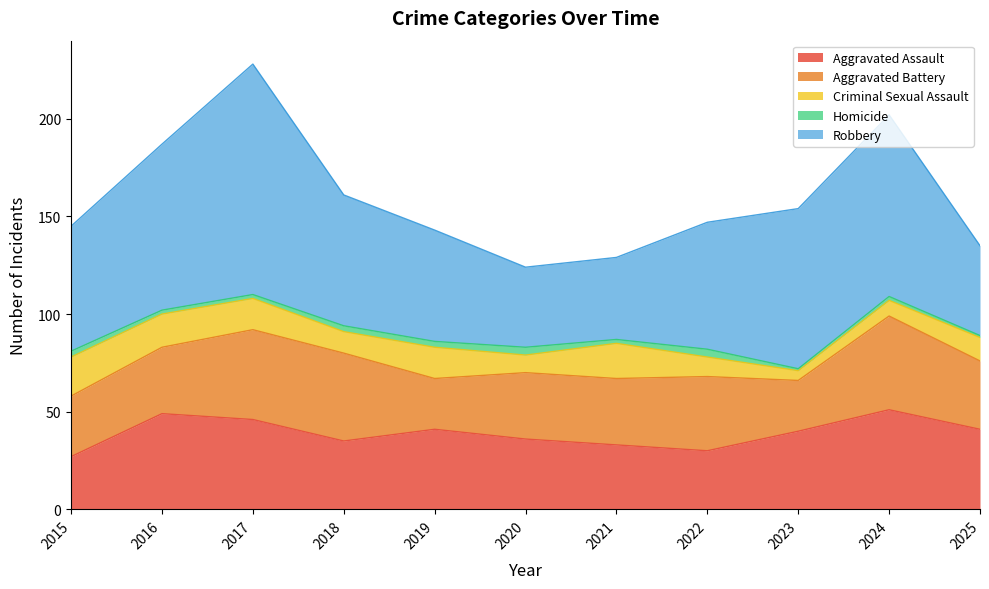

Where is the first local maximum for Robbery?

2017